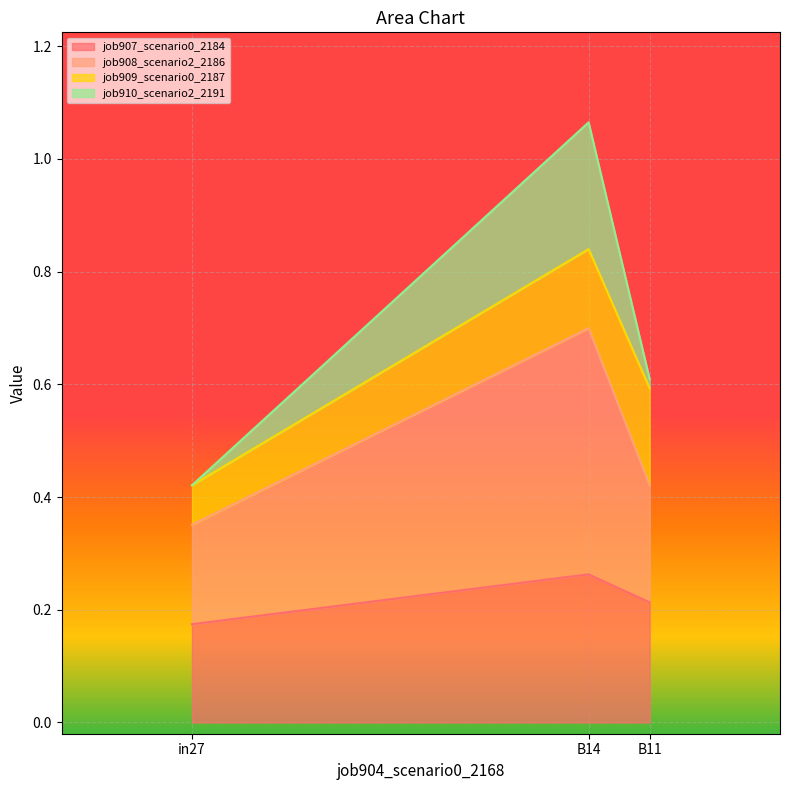

Rank the categories by job908_scenario2_2186 value from highest to lowest.

B14, B11, in27